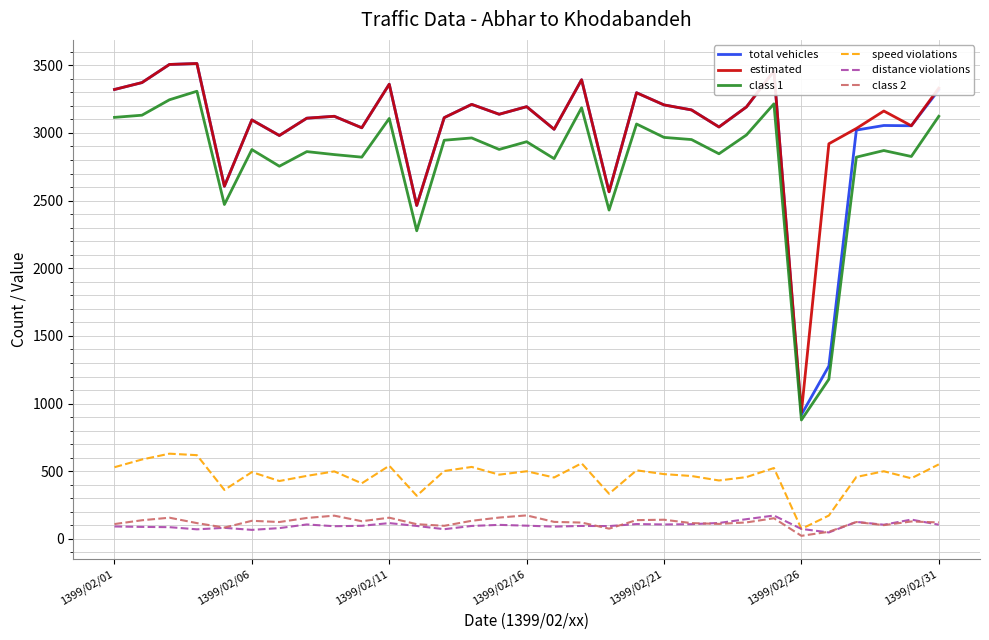

True or false: class 2 and class 1 intersect in this chart.

False